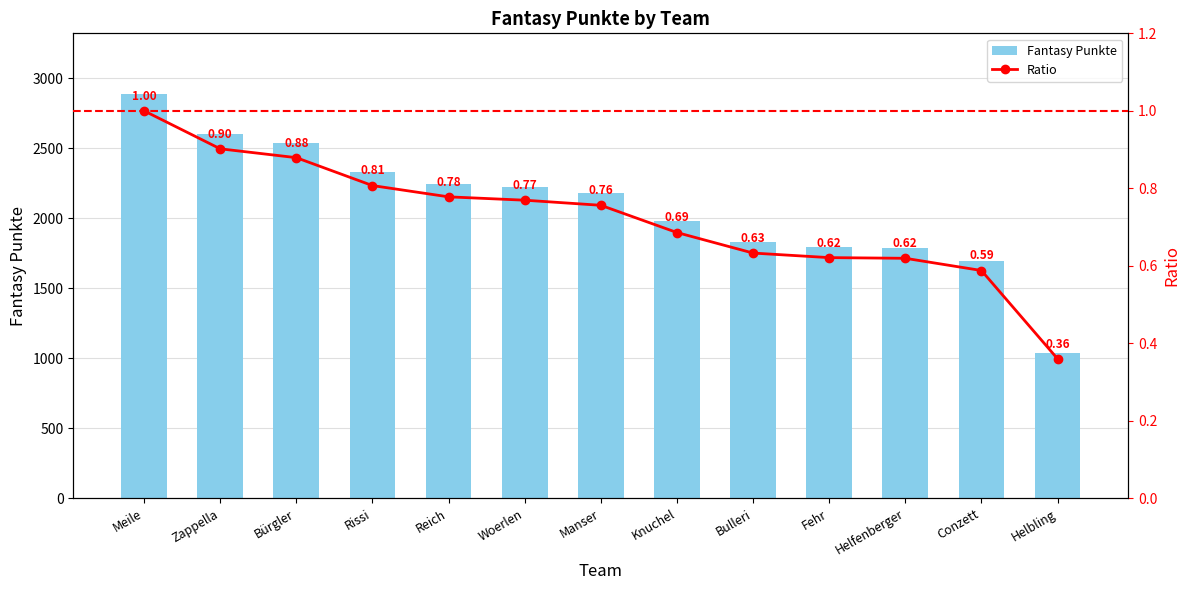

True or false: Ratio has a value of 0.9 at Bürgler.

True